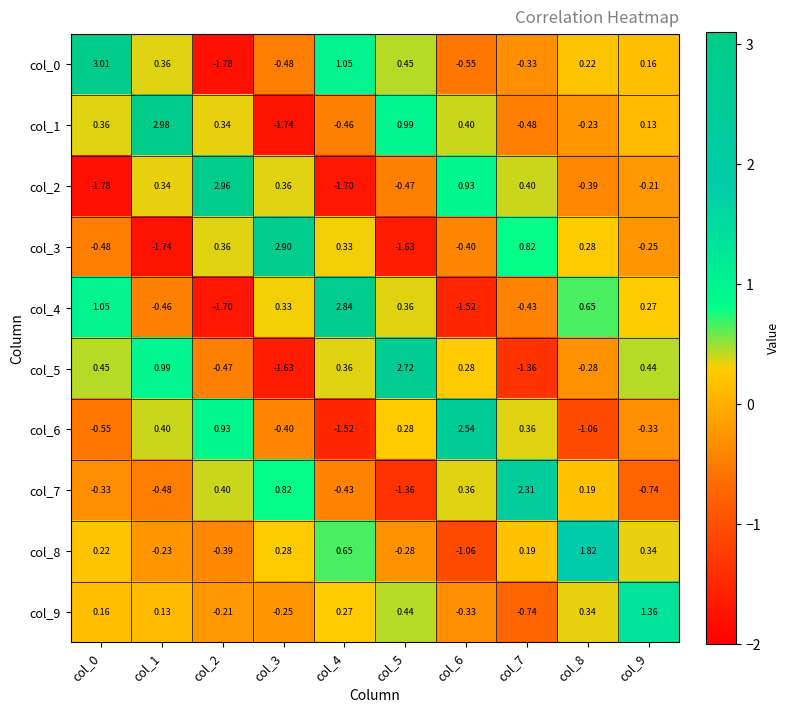

What is the difference between the highest and lowest values at col_4?

4.5